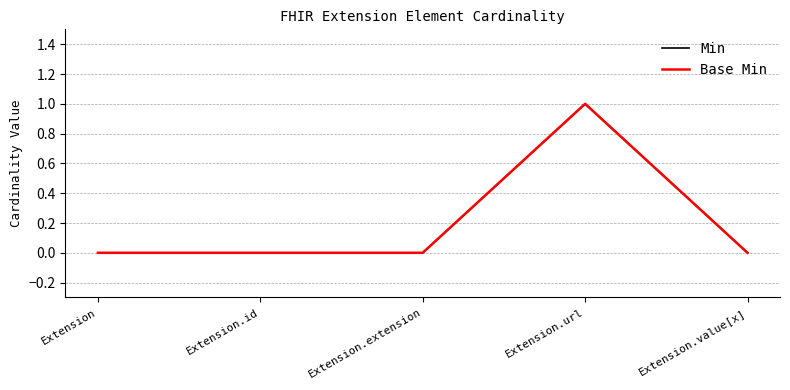

Which category has the lowest value in the Min series?

Extension